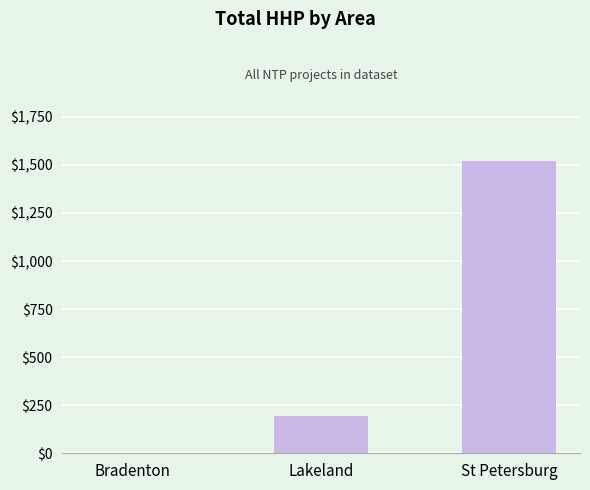

Reading right to left, list all the values displayed in this chart.

1523	194	0